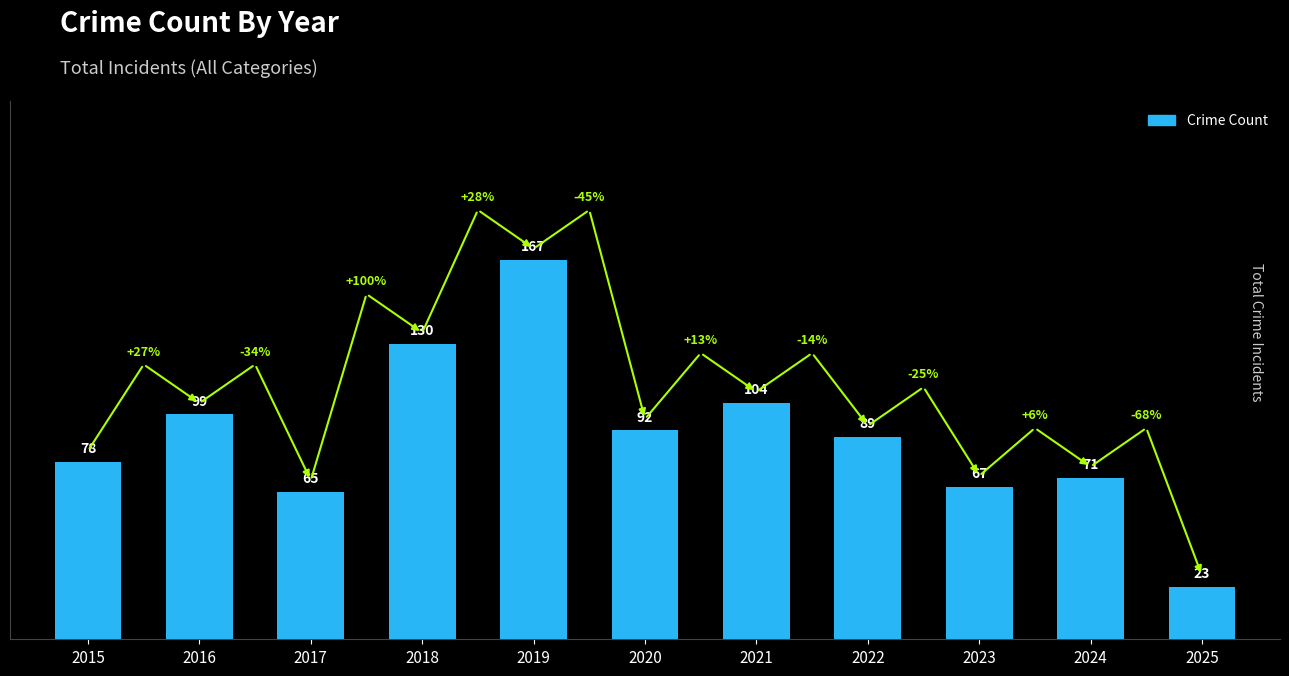

How many series are shown in this chart?

1